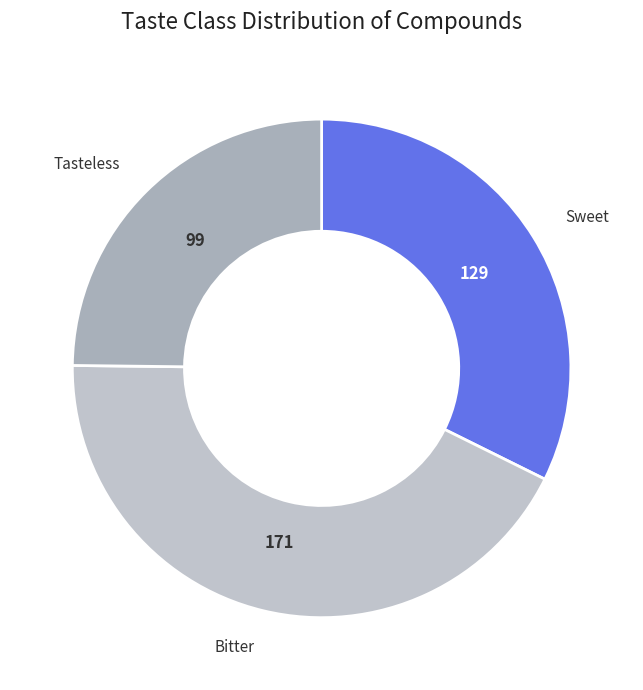

The Sweet slice represents 32% of the pie. True or false?

True